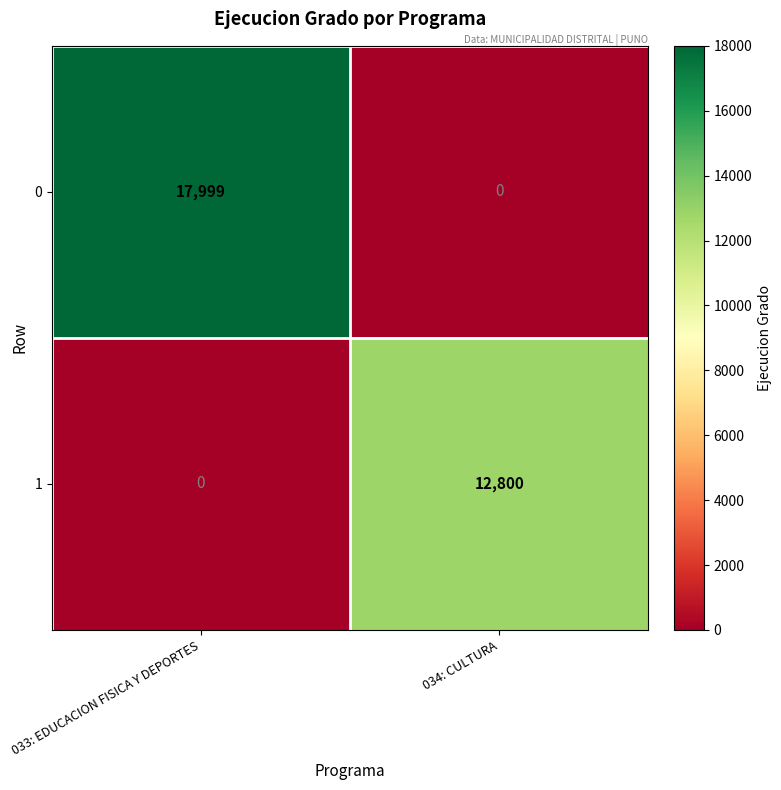

What is the difference between the maximum and minimum values in the 0 series?

17999